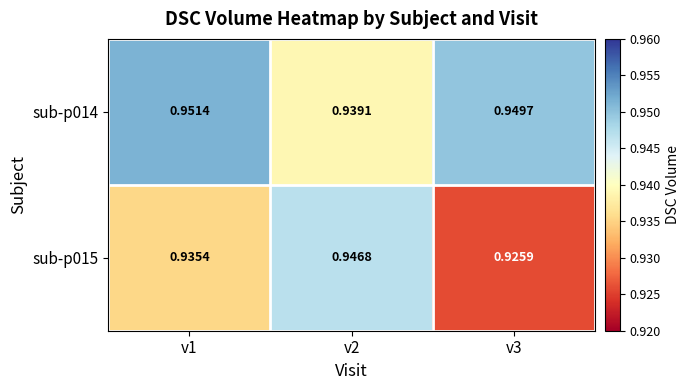

Is the value of sub-p015 at v2 greater than the value of sub-p014 at v1?

No